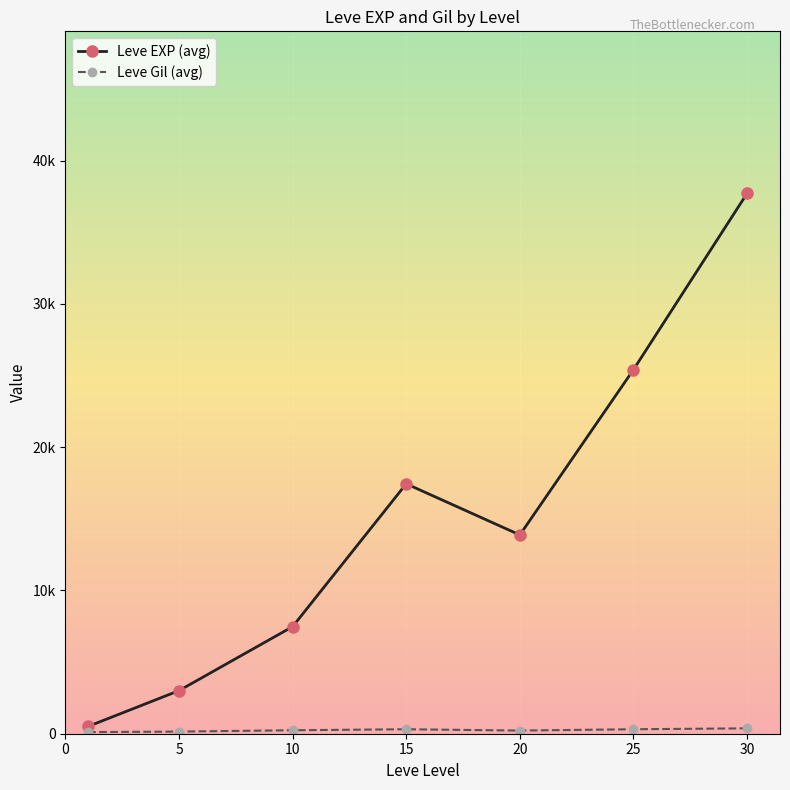

True or false: Leve EXP (avg) and Leve Gil (avg) intersect in this chart.

False